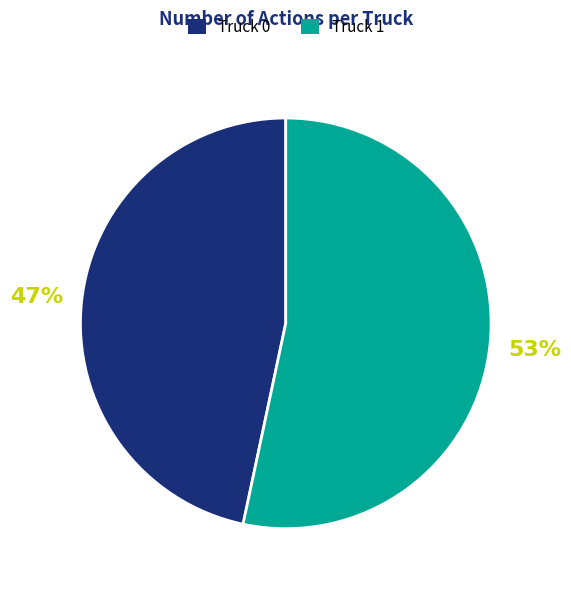

To the nearest percent, what is the combined percentage of Truck 1 and Truck 0?

100%